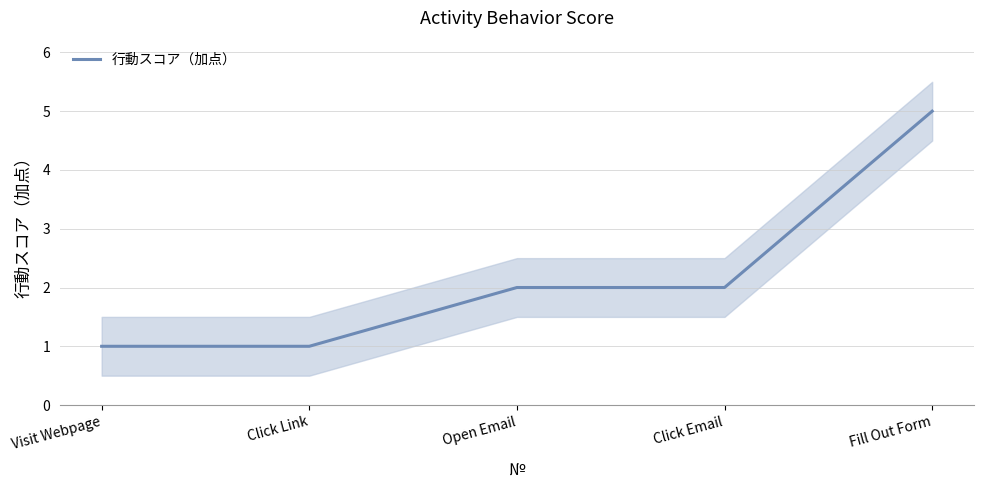

Rank the categories by value from lowest to highest.

Visit Webpage, Click Link, Open Email, Click Email, Fill Out Form